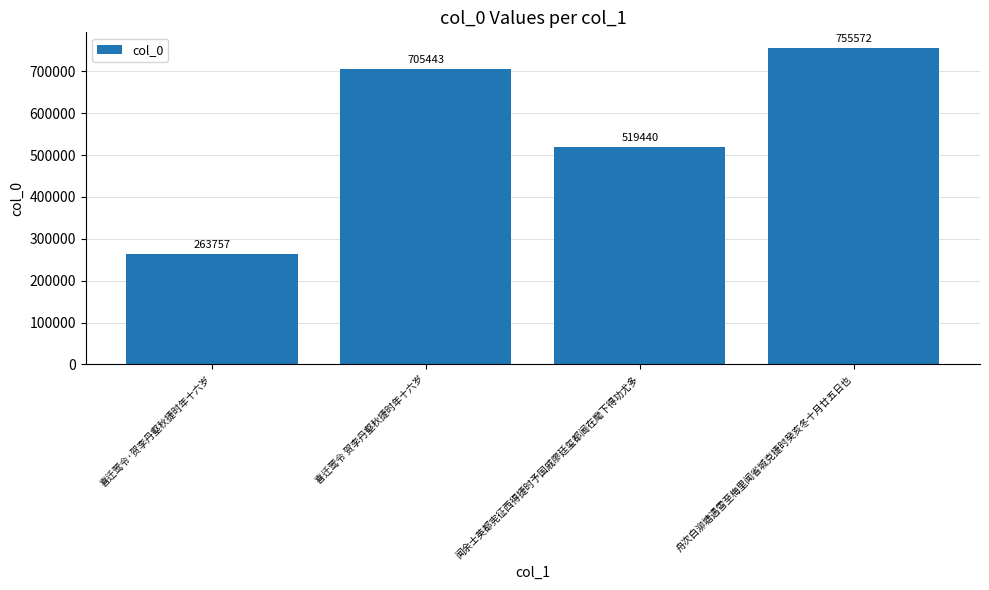

Is it true that the value at 闻余士英都宪征西得捷时予国戚廖廷玺都阃在麾下得功尤多 is 814879?

False